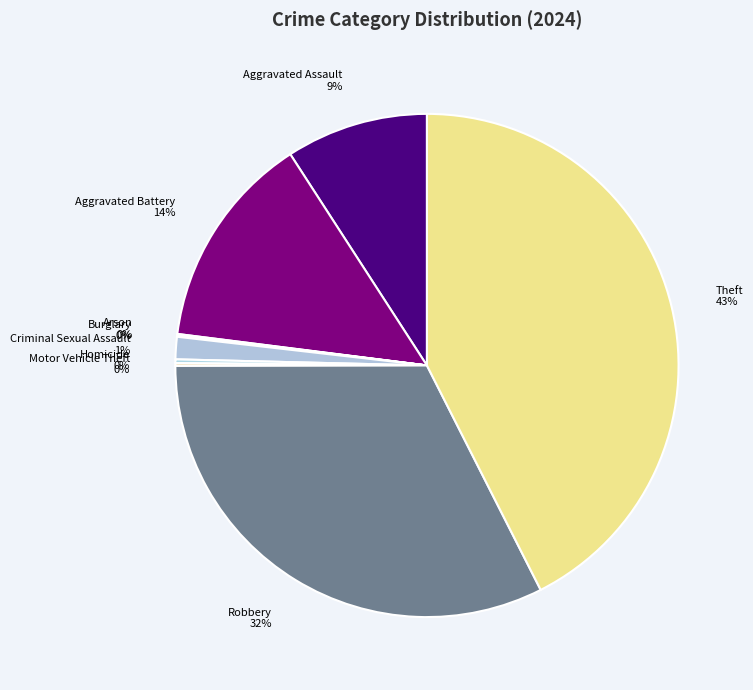

To the nearest percent, what is the average slice percentage?

11%